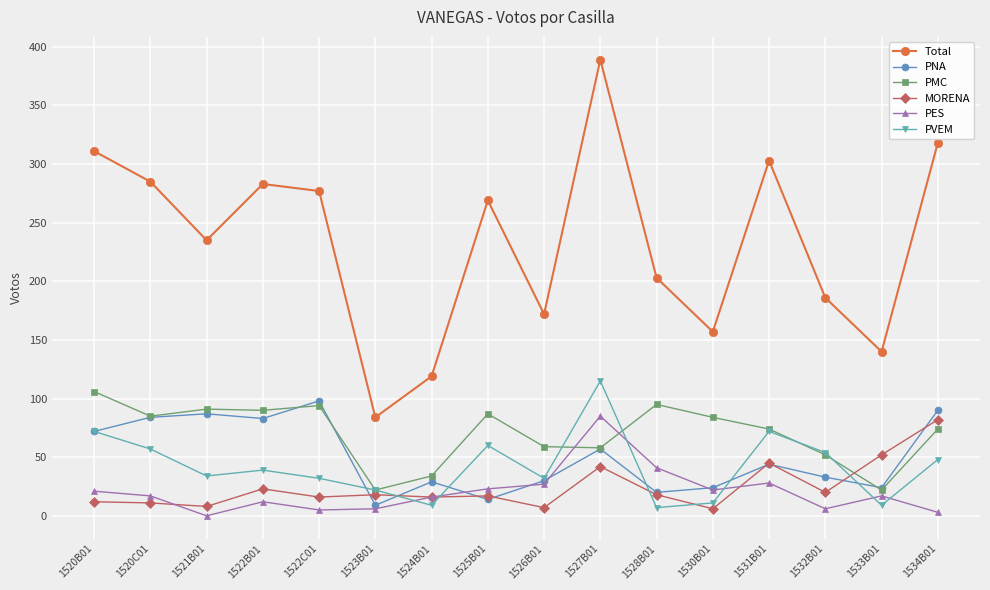

How many data points does each series have?

16